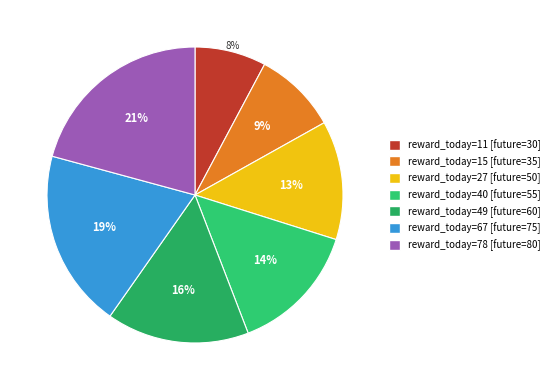

How many slices are in this pie chart?

7